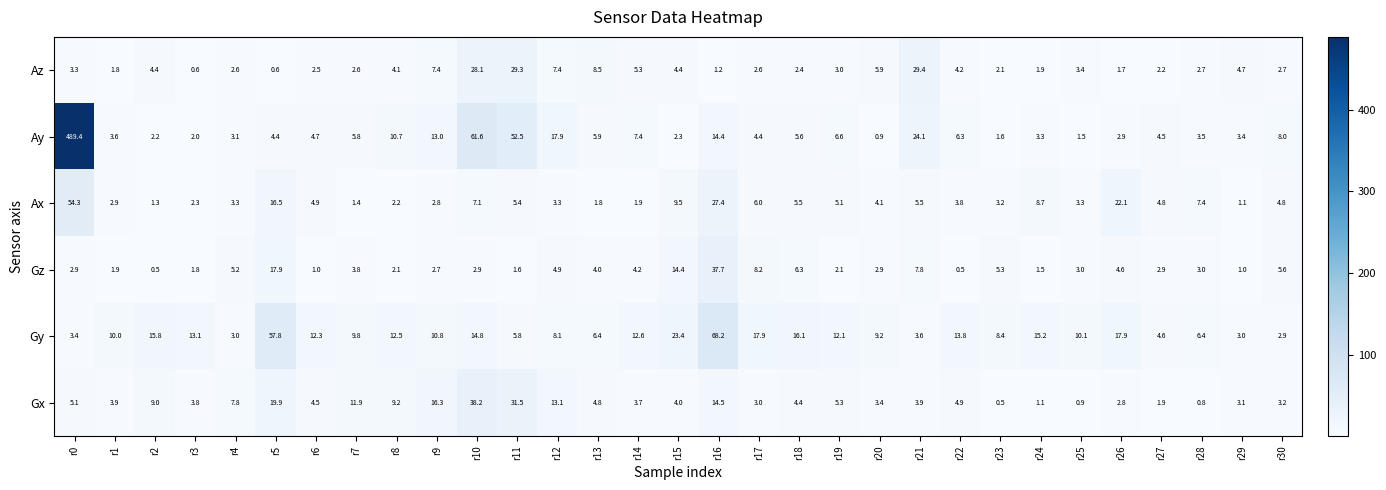

The value of Gy at r14 is 3.3. True or false?

False